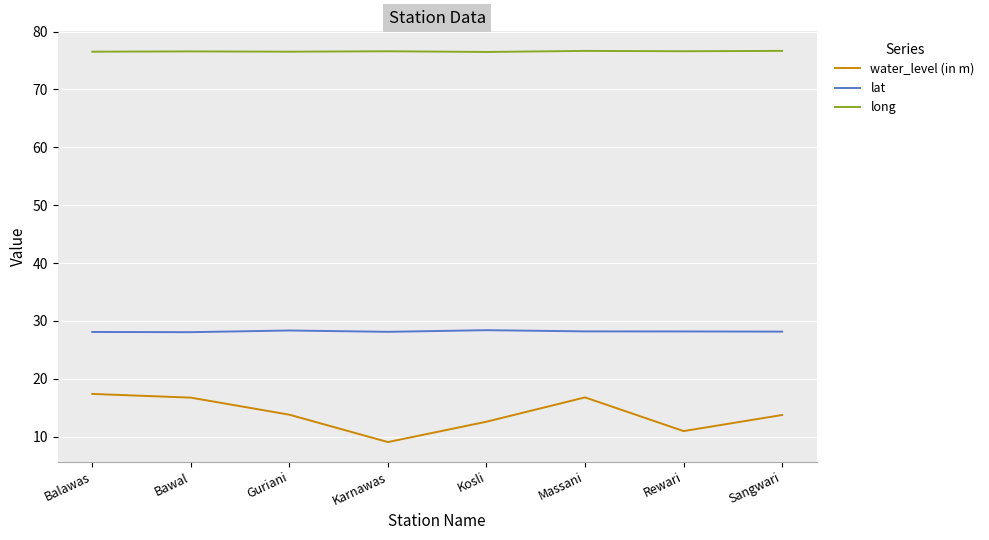

List the series in order of their overall mean, lowest first.

water_level (in m), lat, long